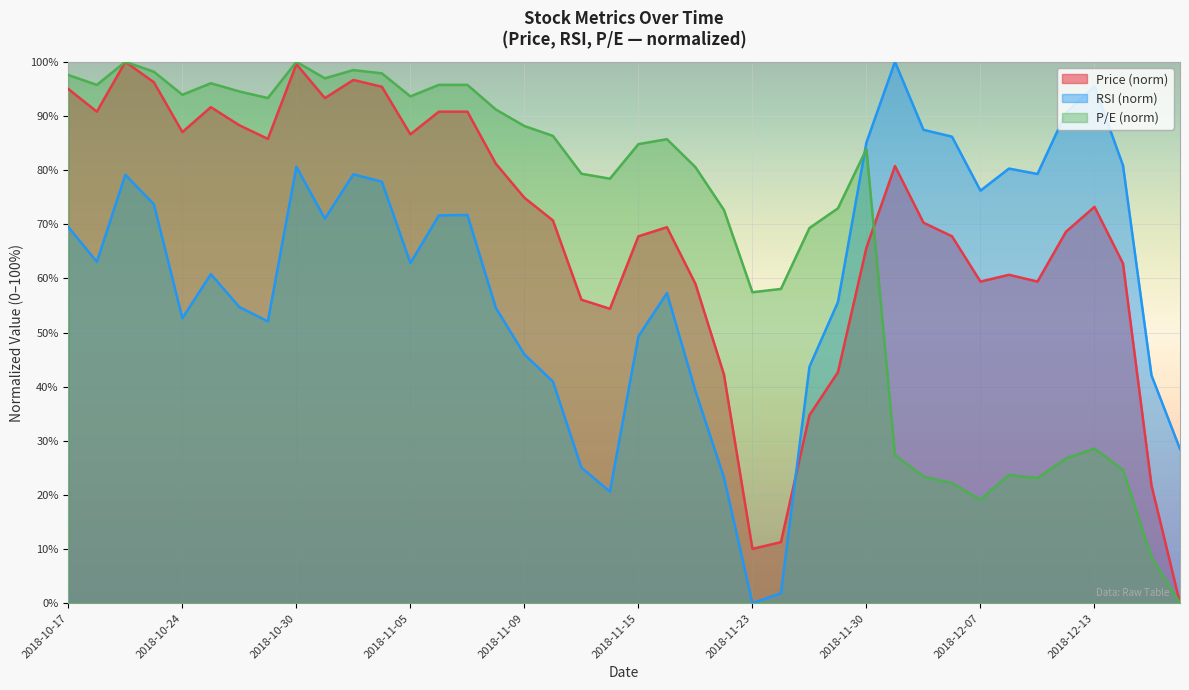

Which series has the largest total across all categories?

p_e